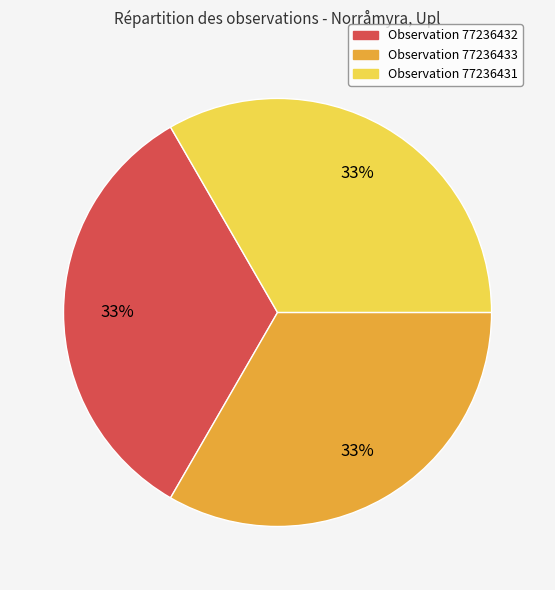

Is there any slice that represents more than half of the pie?

No